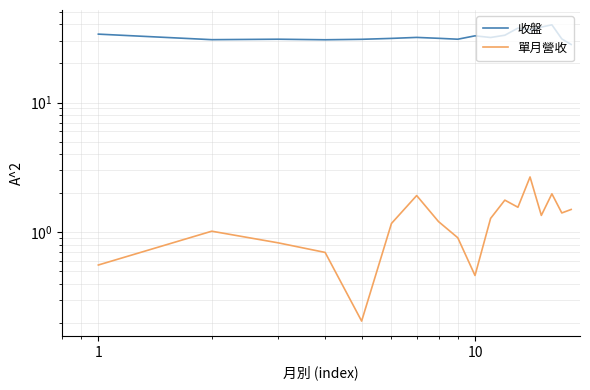

What is the difference between the second highest and minimum values in the 單月營收 series?

1.8